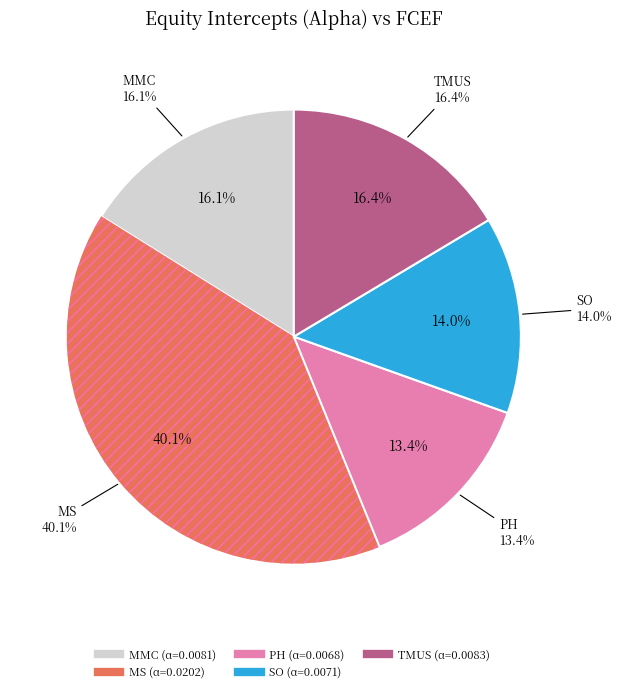

Is there a majority slice in this chart?

No